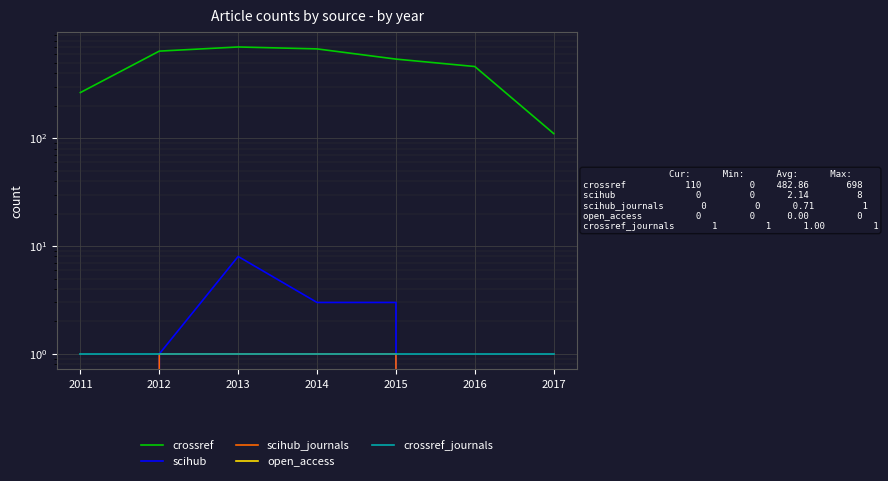

What is the total value across all series at 2014?

675